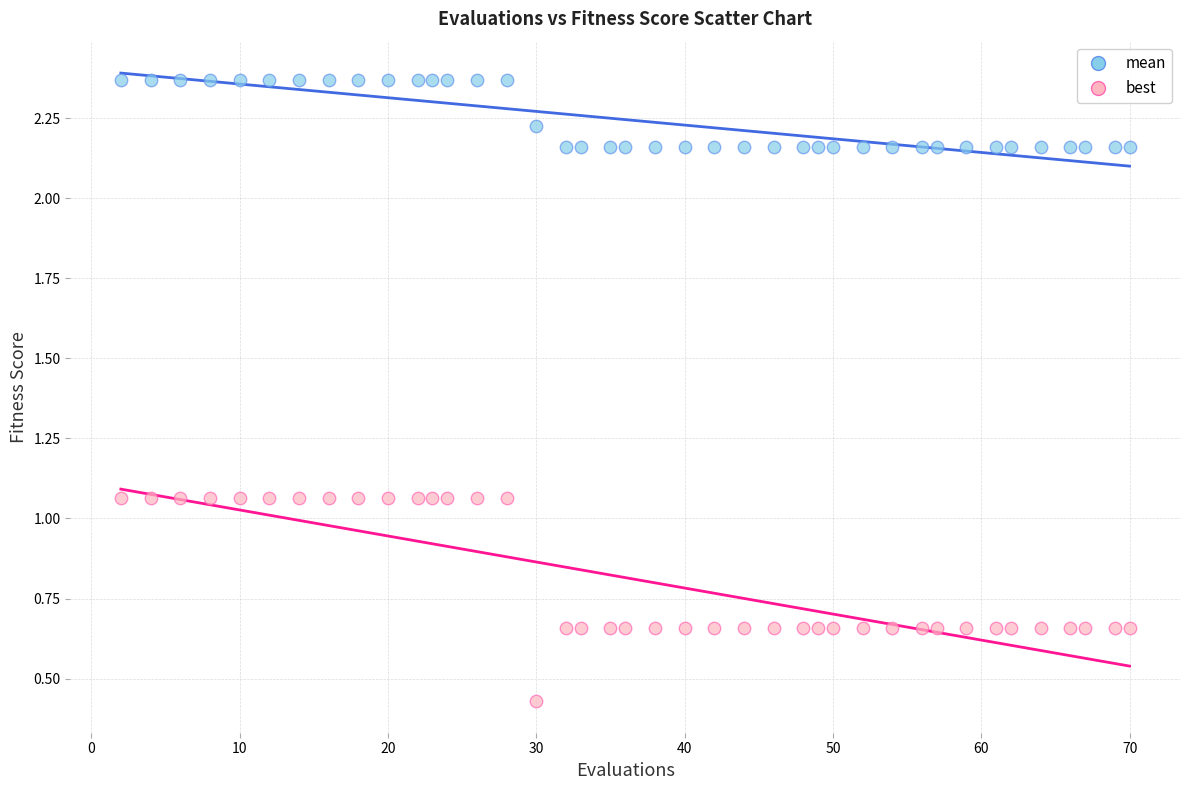

Which series reaches the minimum Y coordinate?

best